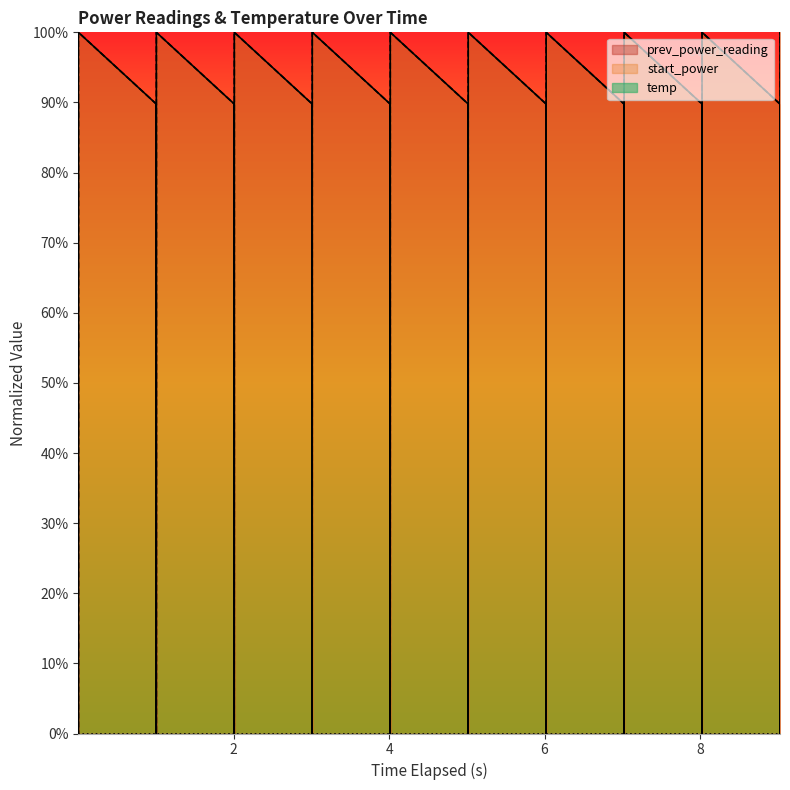

Does the chart display data point markers on the line(s)?

No